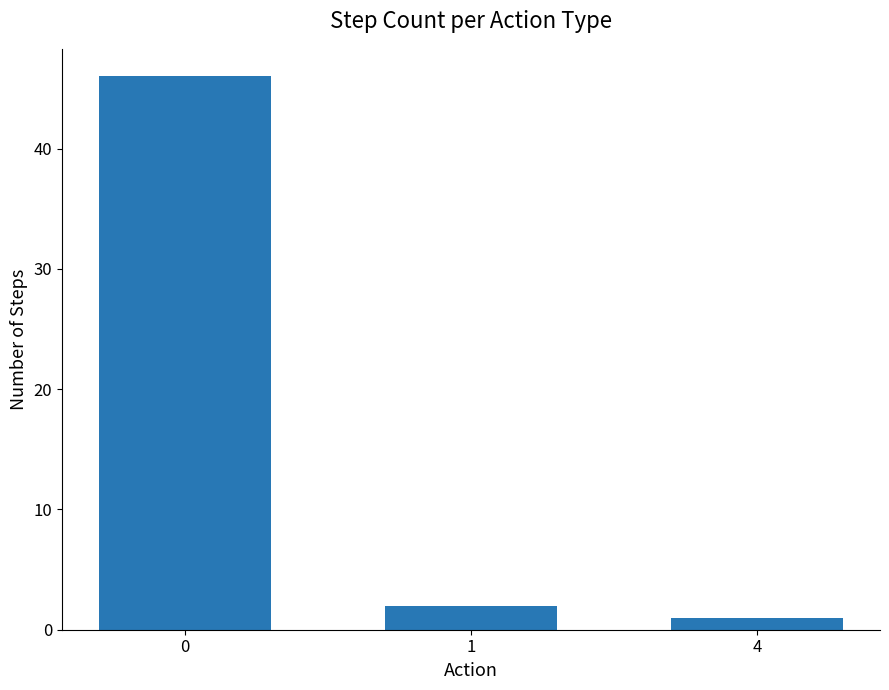

Rank the categories by value from lowest to highest.

4, 1, 0